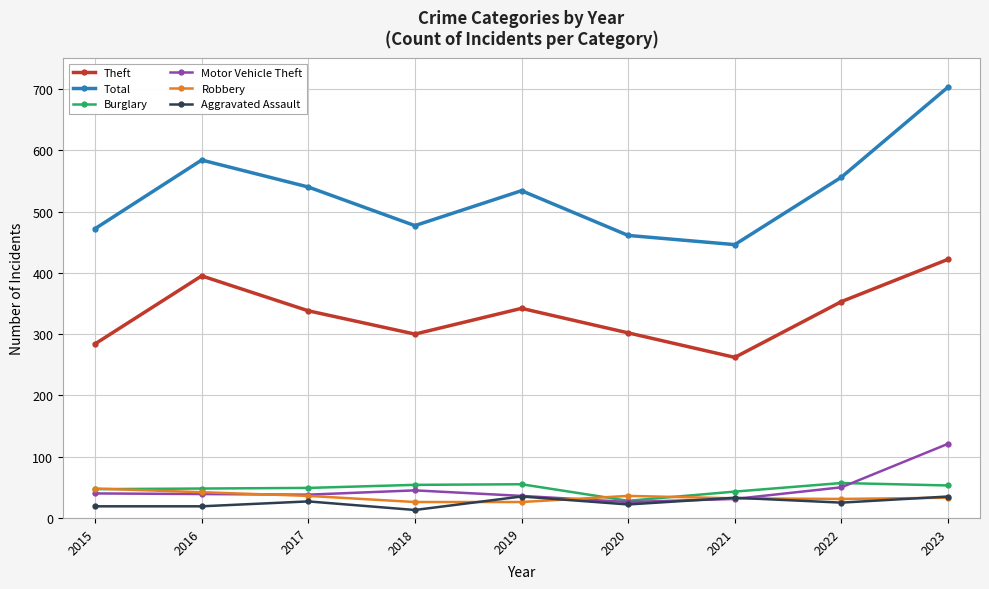

Is the value of Robbery at 2023 greater than the value of Total at 2018?

No